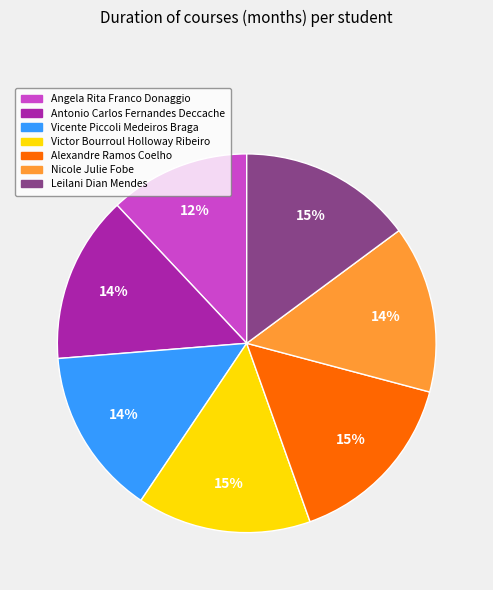

The Leilani Dian Mendes slice represents 29% of the pie. True or false?

False